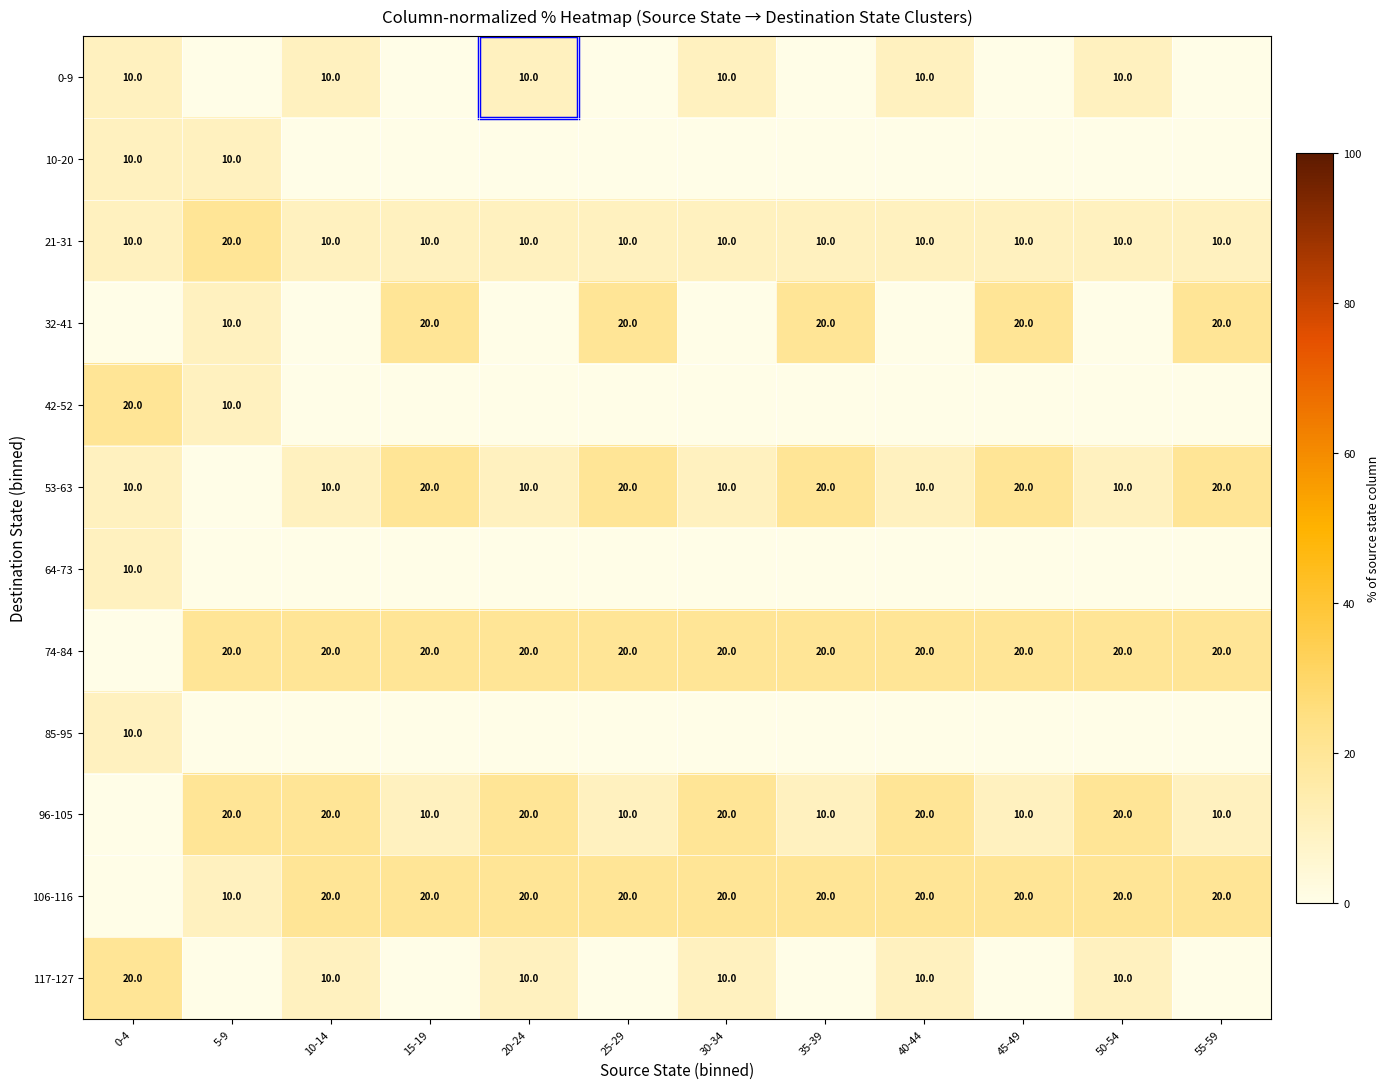

True or false: 53-63 has a value of 10 at 30-34.

True